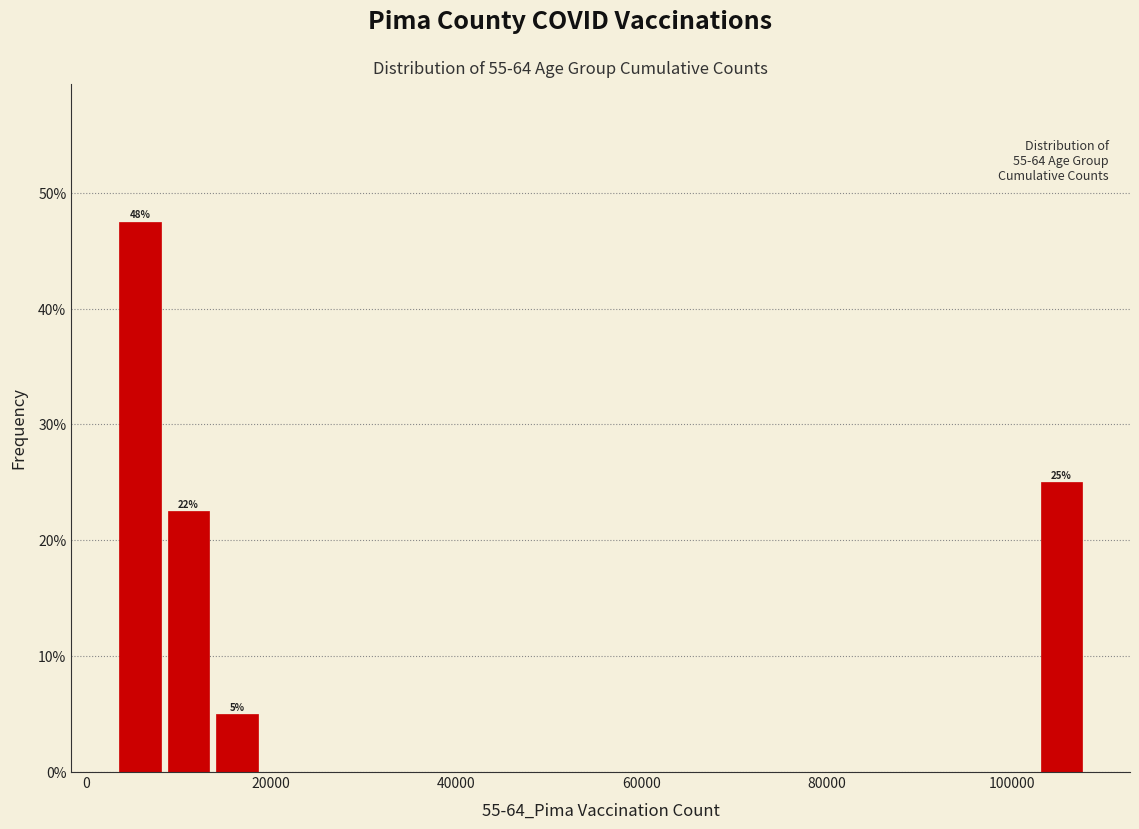

Around what value on the x-axis is the tallest bar? Give the approximate position of its centre, as read against the axis.

6000